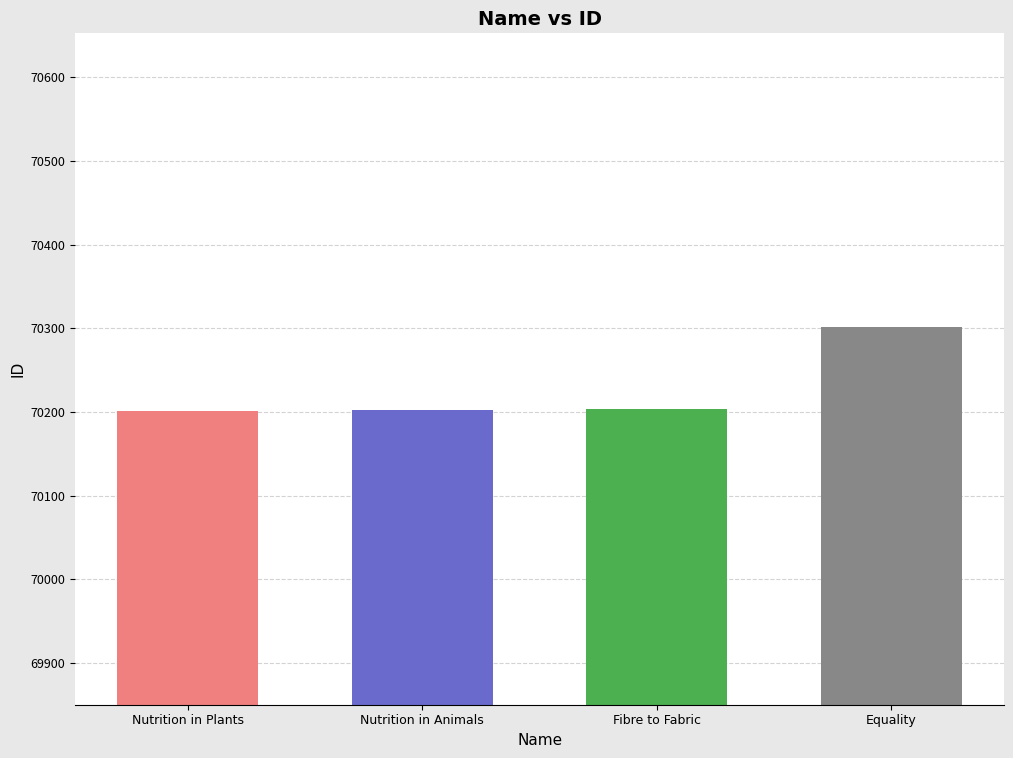

The value at Nutrition in Animals is 41309. True or false?

False